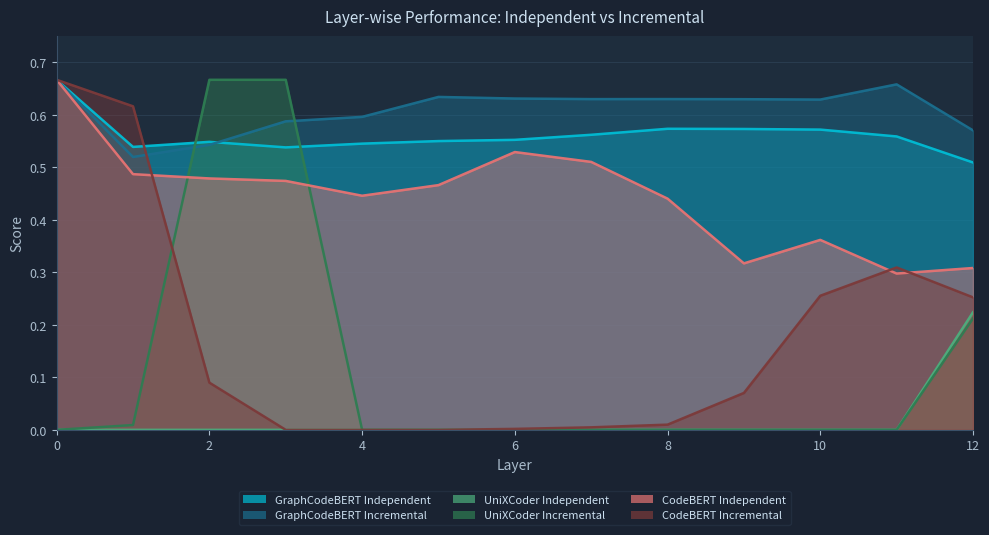

Which series has the widest spread of values?

UniXCoder Incremental